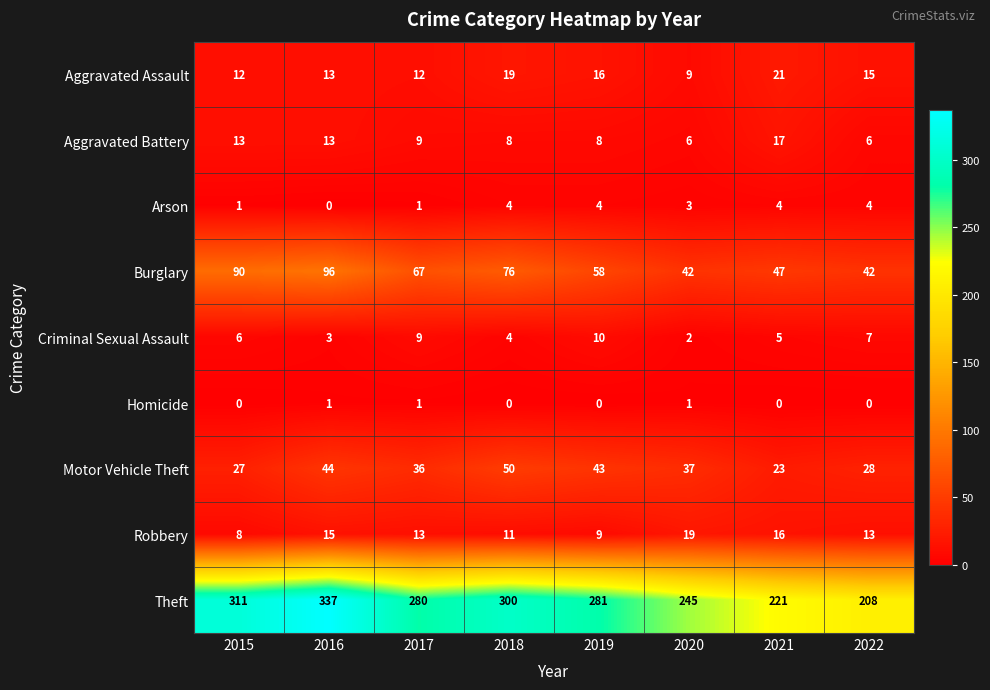

How many categories are shown in the chart?

8